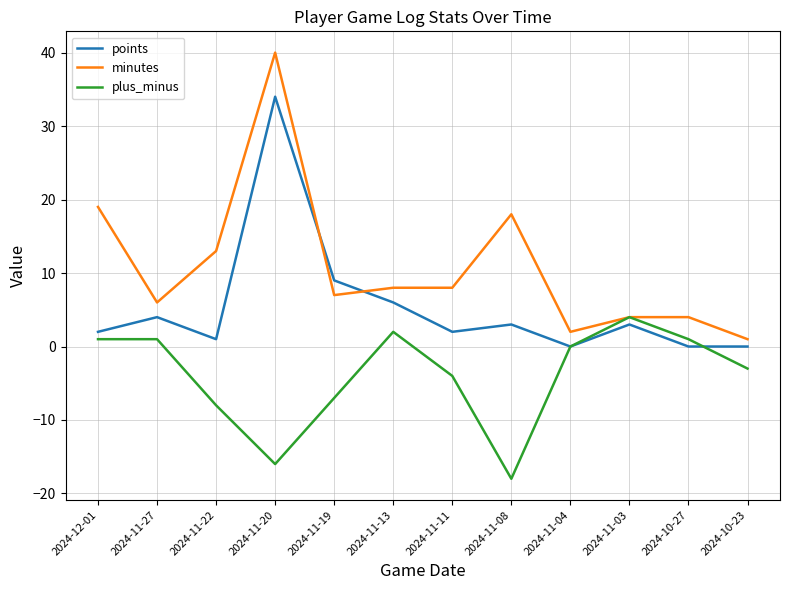

Reading left to right, extract all data points from this chart.

points: 2	4	1	34	9	6	2	3	0	3	0	0
minutes: 19	6	13	40	7	8	8	18	2	4	4	1
plus_minus: 1	1	-8	-16	-7	2	-4	-18	0	4	1	-3